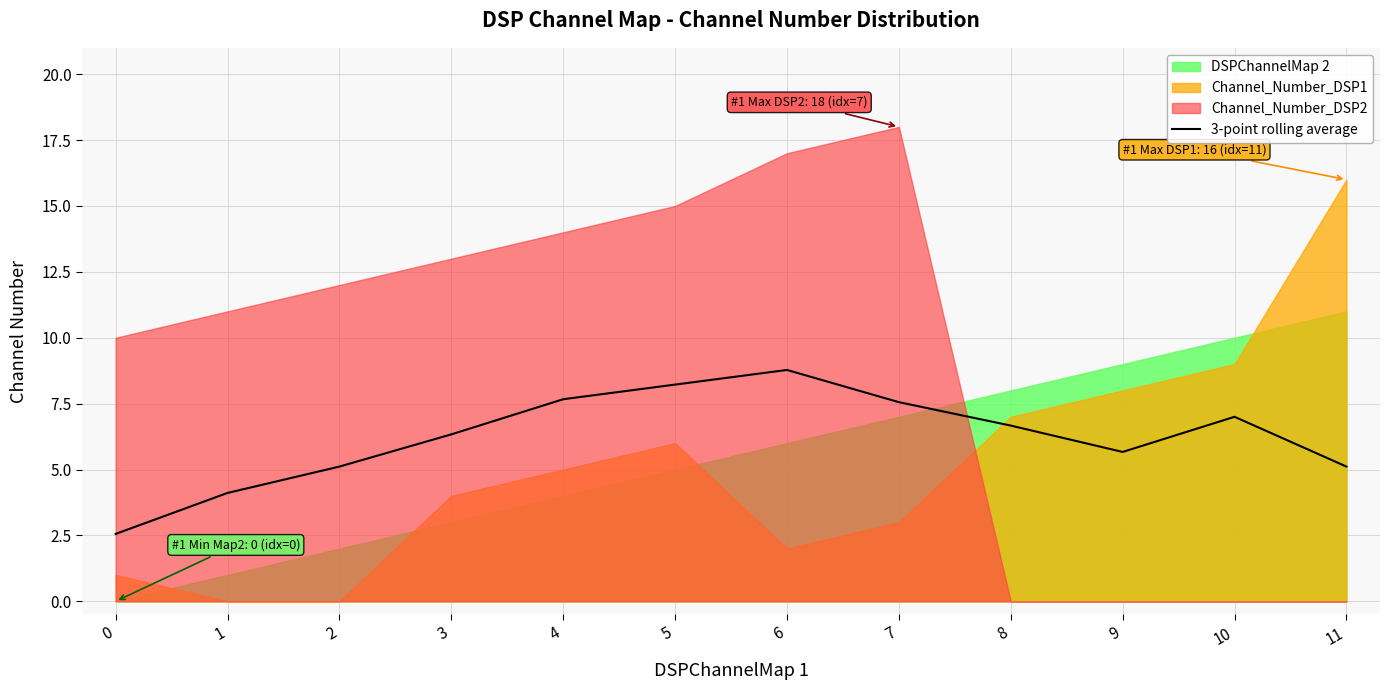

What is the minimum value for 3-point rolling average?

2.6